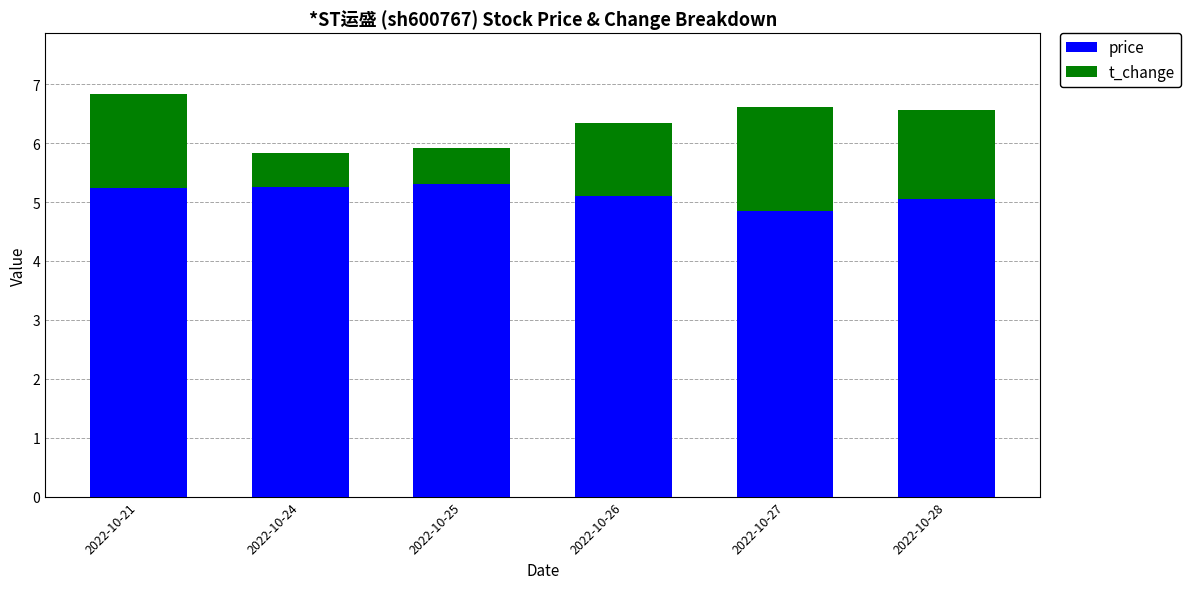

Is it true that price equals 5.1 at 2022-10-28?

True